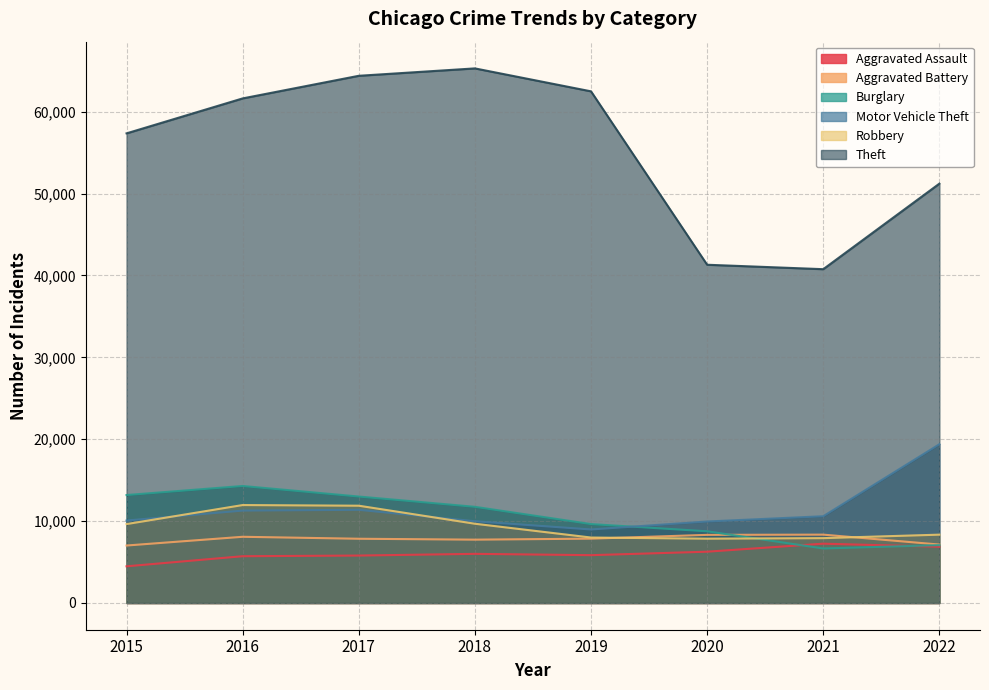

Where does the Motor Vehicle Theft series first go above 10595?

2016